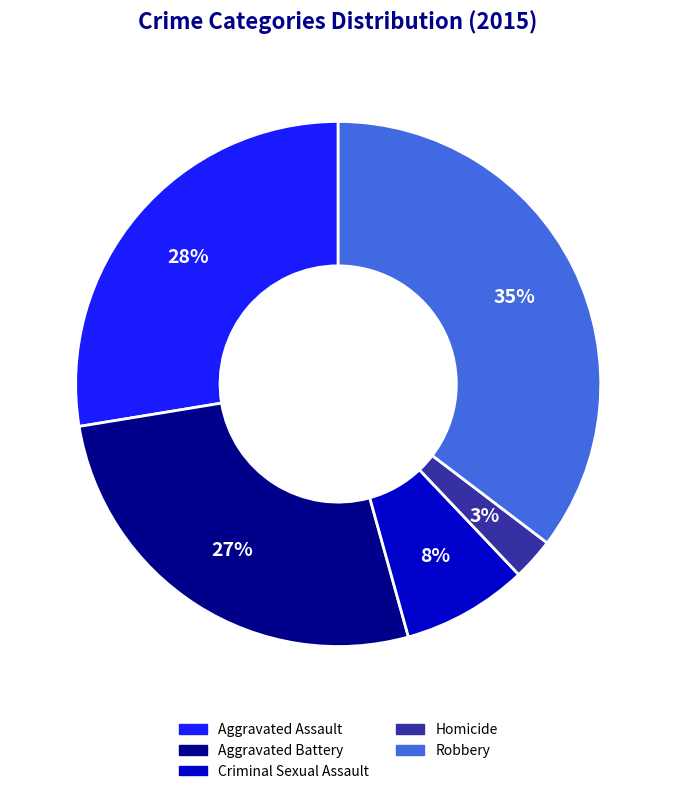

Count the number of slices in the pie.

5